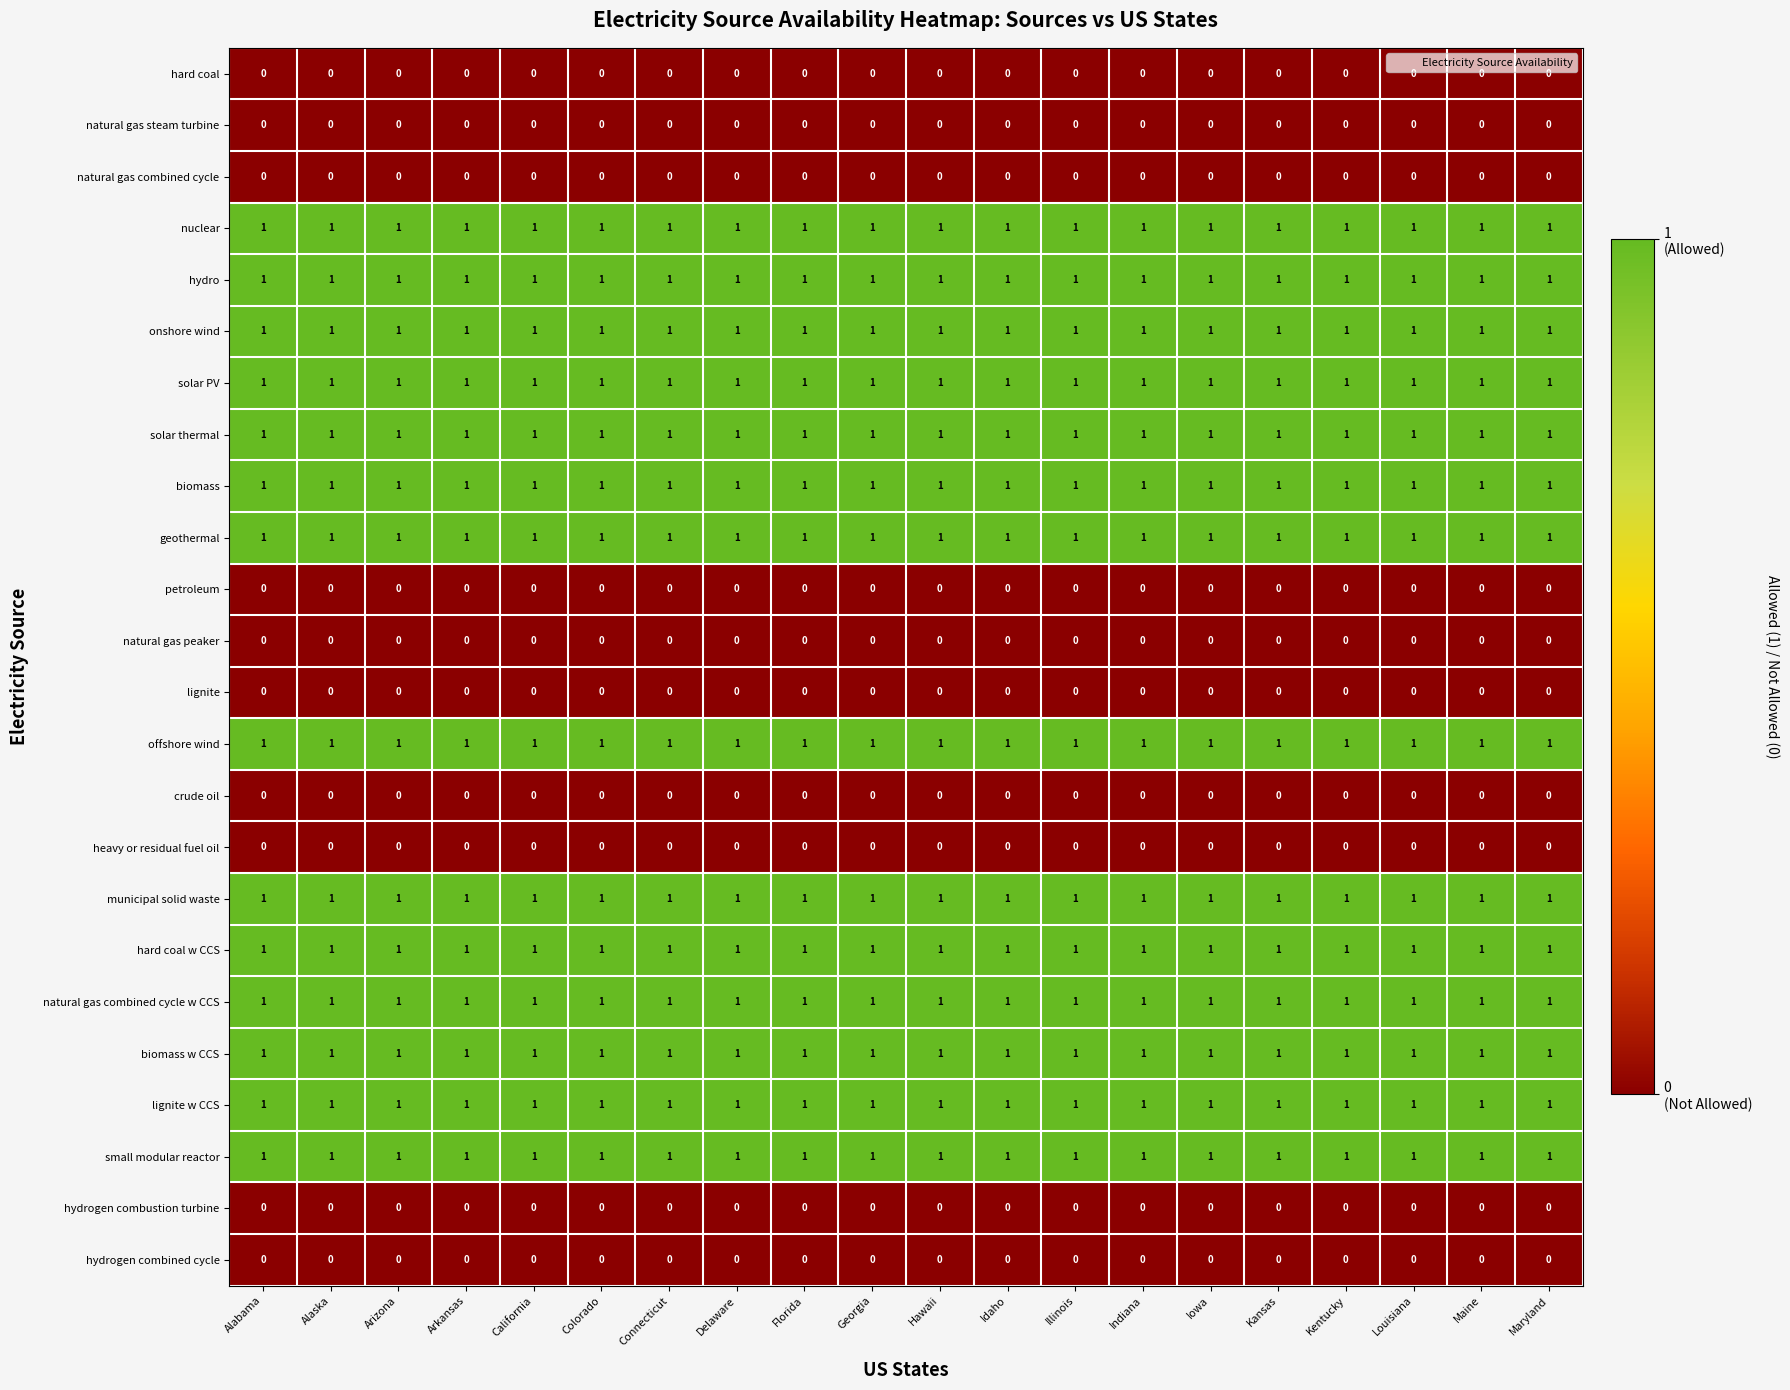

What is the spread (max minus min) of values at Maryland?

1